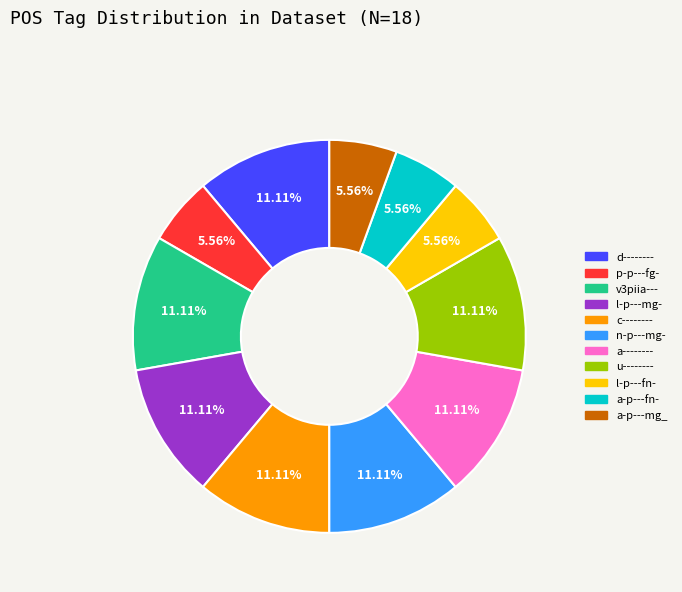

Count the number of slices in the pie.

11